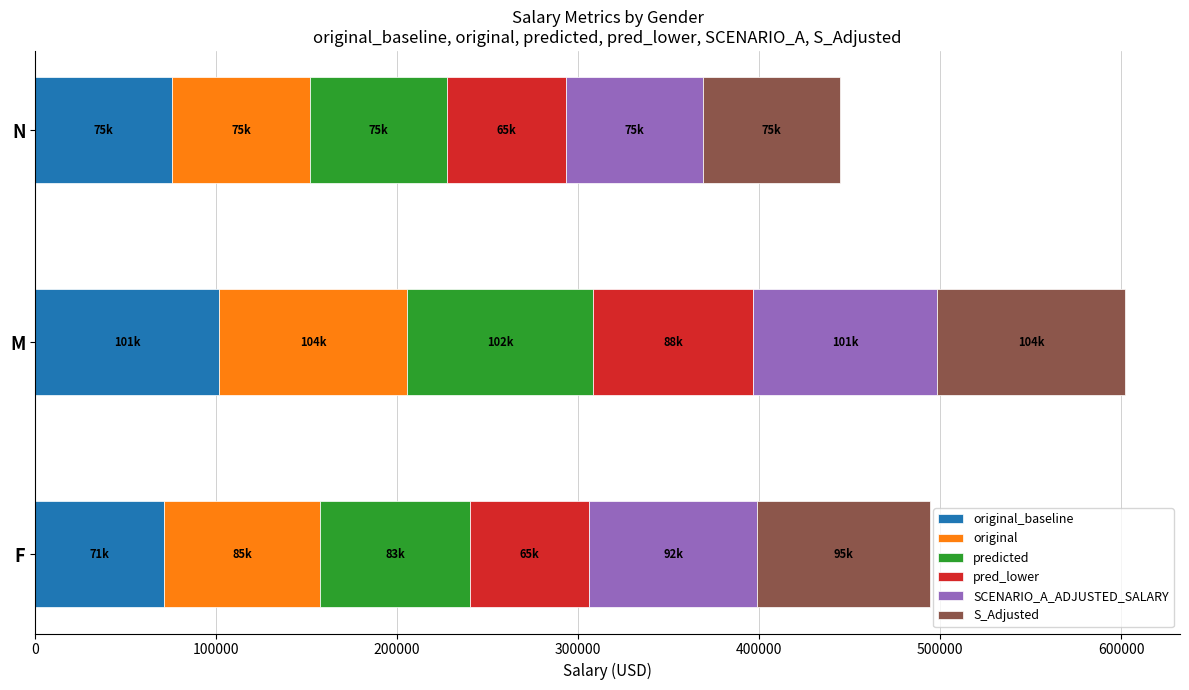

What is the total value across all series at M?

602390